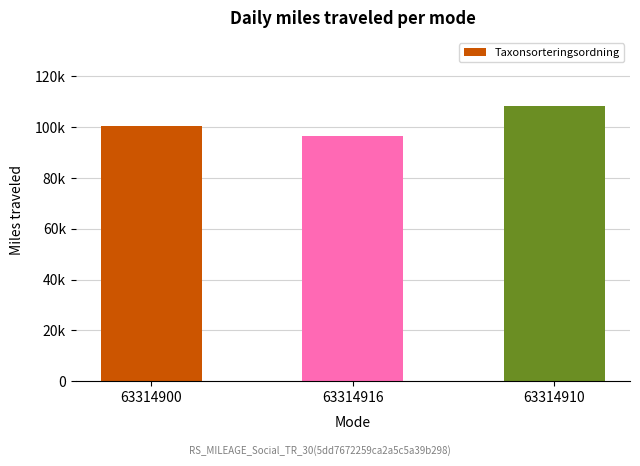

Between 63314900 and 63314910, which is larger?

63314910